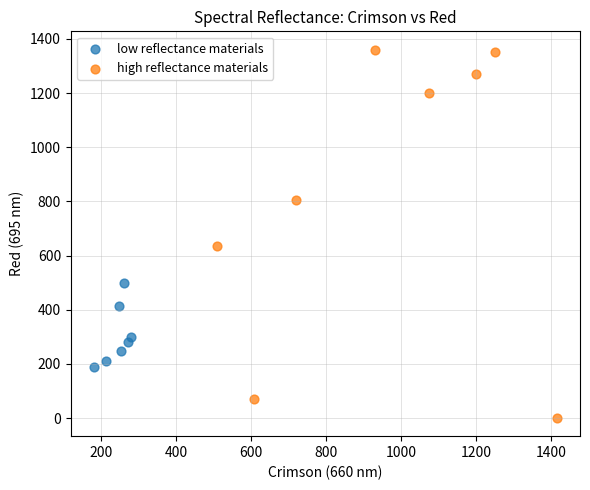

Which series has the largest Y range (max minus min)?

high reflectance materials